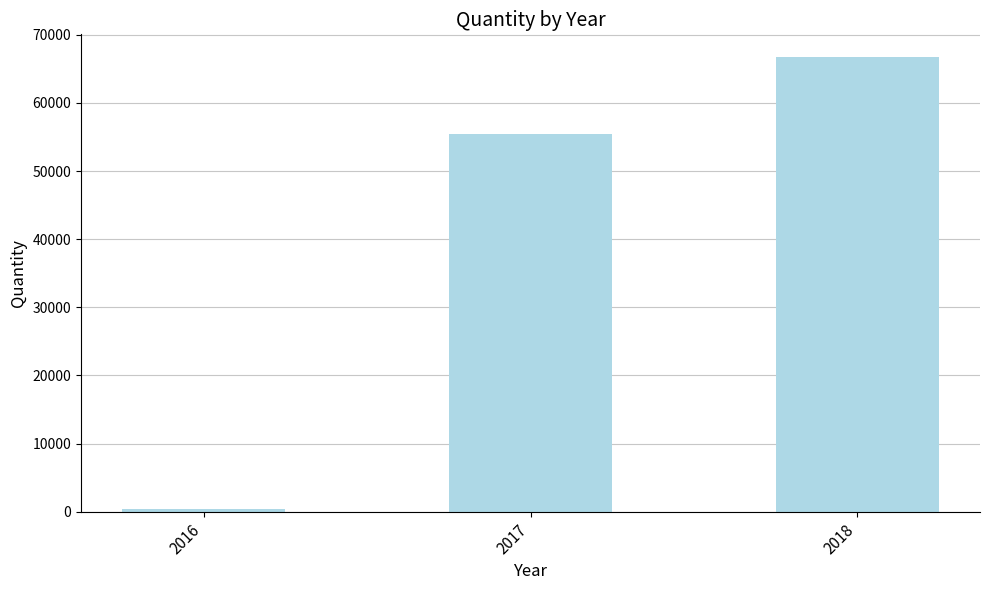

The value at 2018 is 46159. True or false?

False